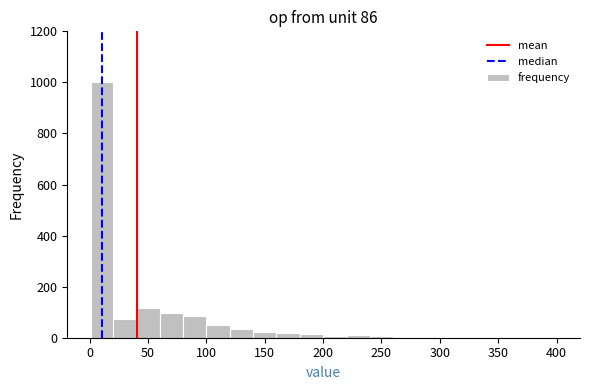

Around what value on the x-axis is the tallest bar? Give the approximate position of its centre, as read against the axis.

10